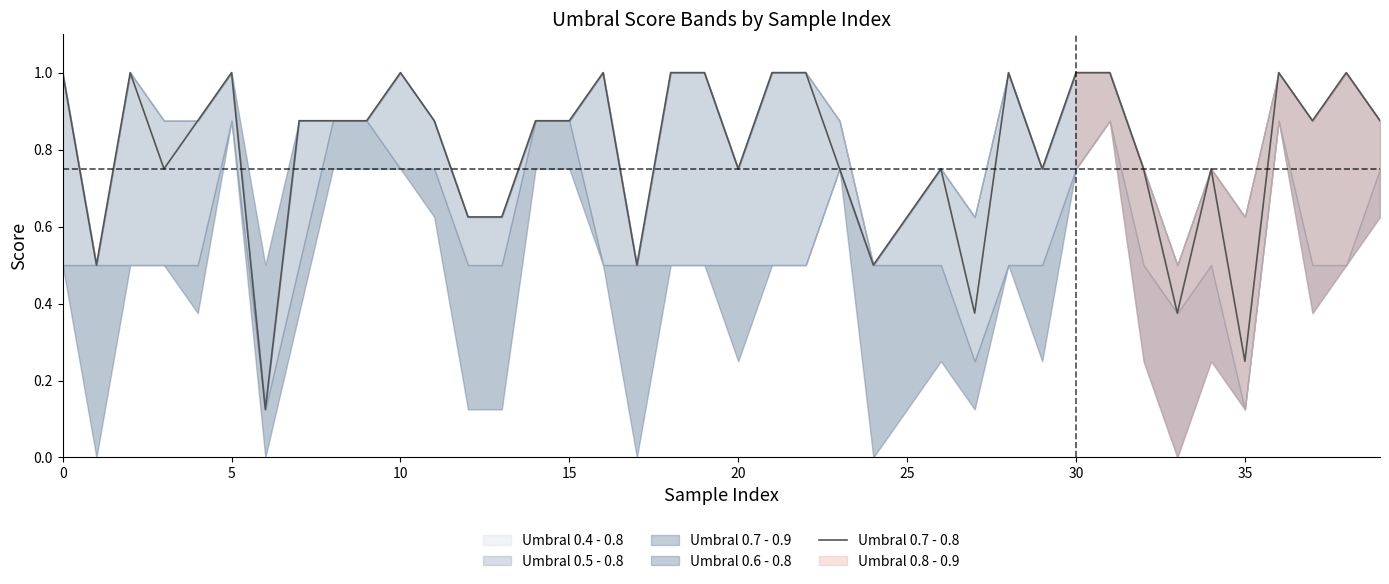

What is the difference between the second highest and second lowest values?

0.8